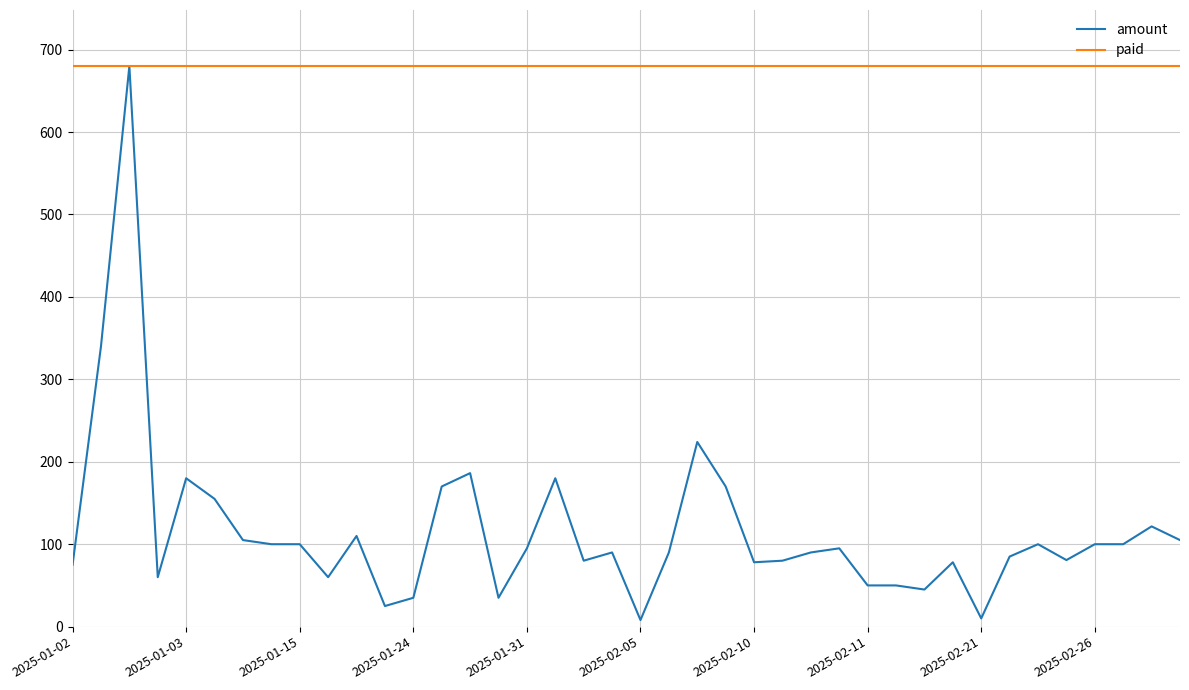

Which series has the widest spread of values?

amount